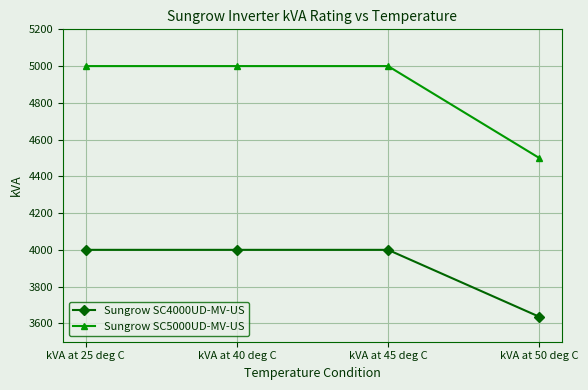

Which series changed the most between kVA at 45 deg C and kVA at 50 deg C?

Sungrow SC5000UD-MV-US